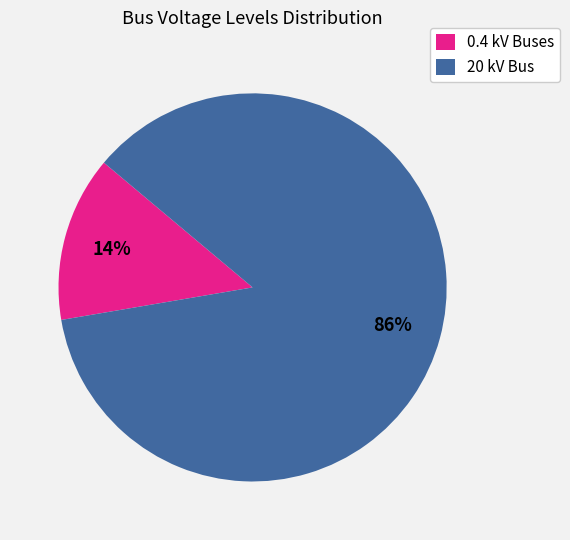

Rank the categories by value from lowest to highest.

0.4 kV Buses, 20 kV Bus